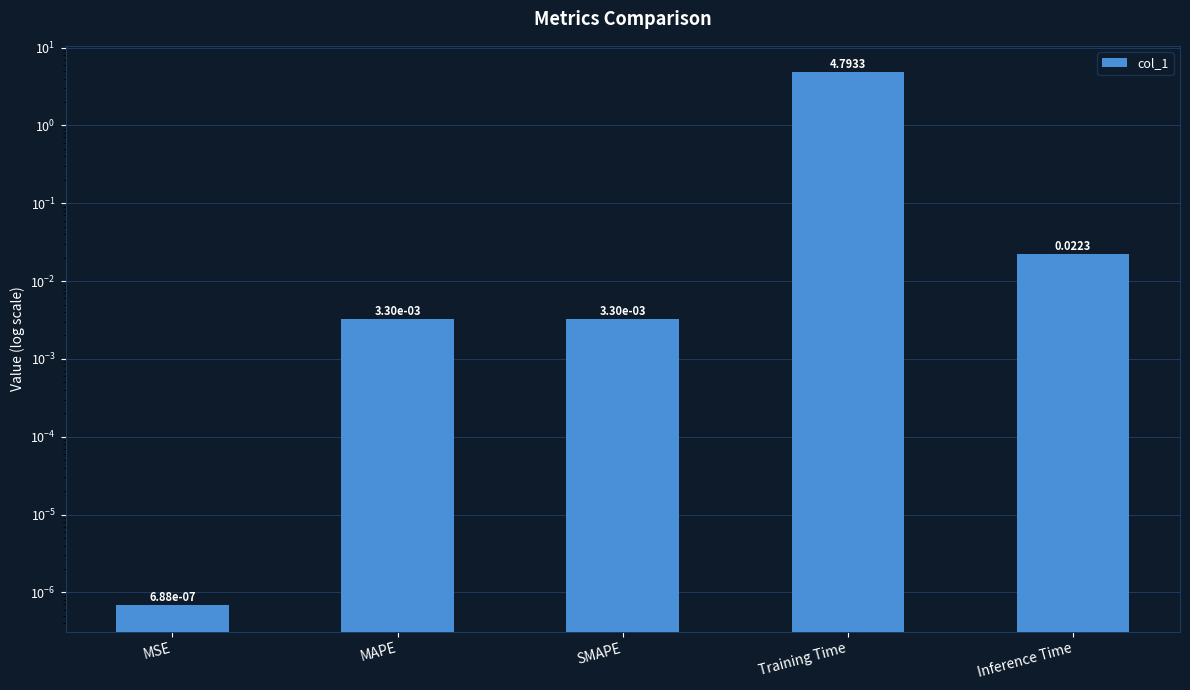

Rank the categories by value from highest to lowest.

Training Time, Inference Time, MAPE, SMAPE, MSE